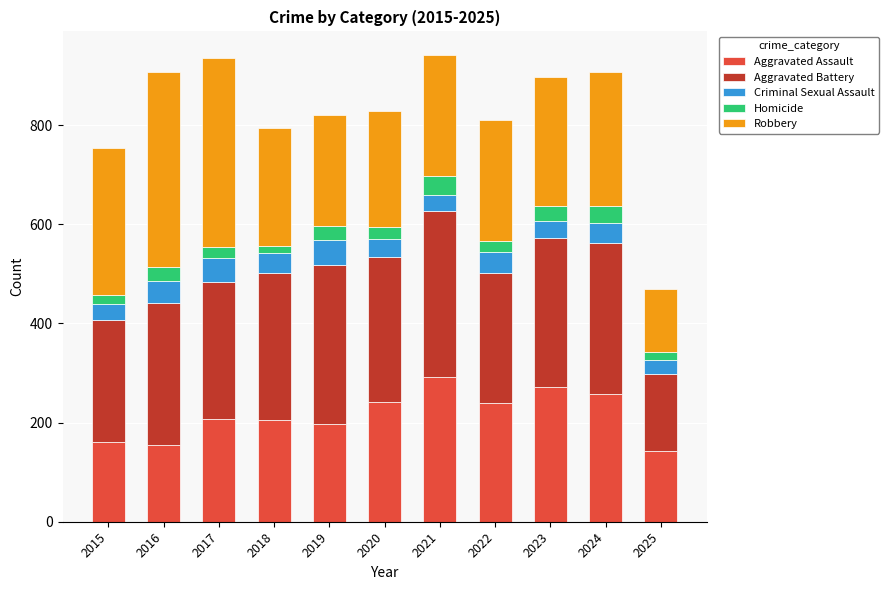

True or false: Aggravated Assault has a value of 207 at 2017.

True